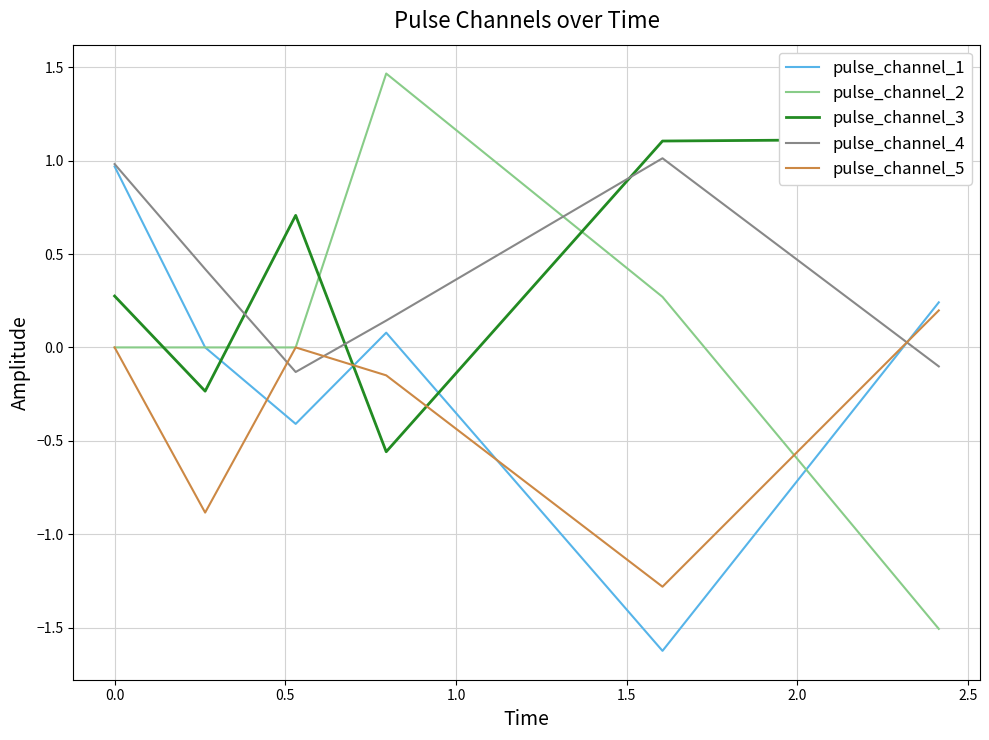

Does the chart have visible grid lines?

Yes